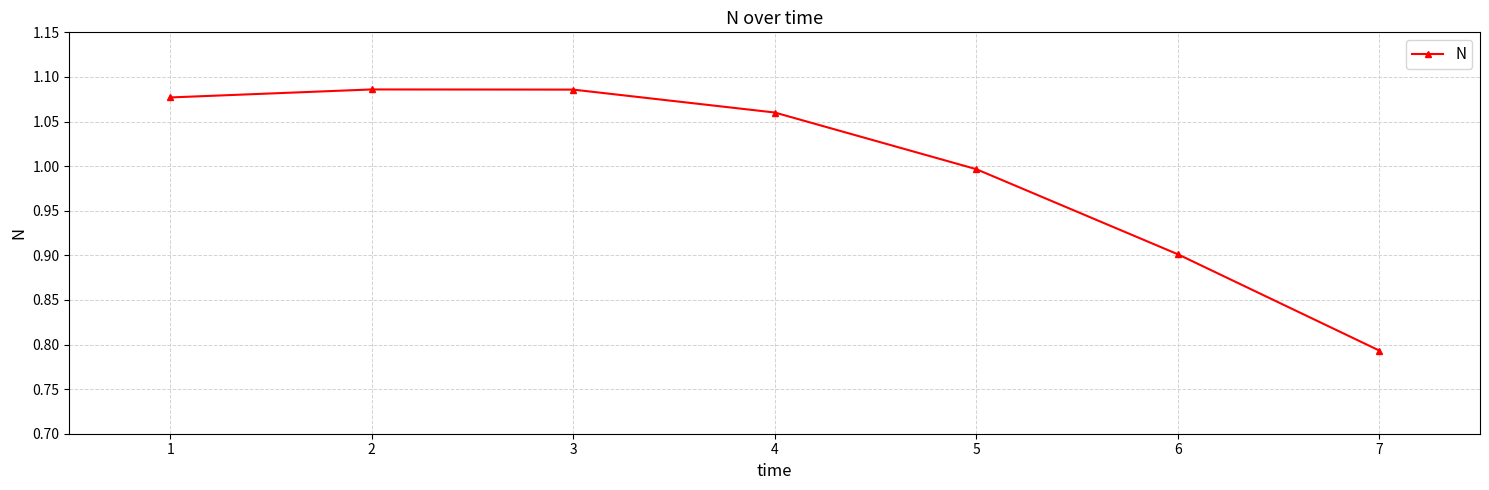

Is it true that the value at 5 is 0.5?

False